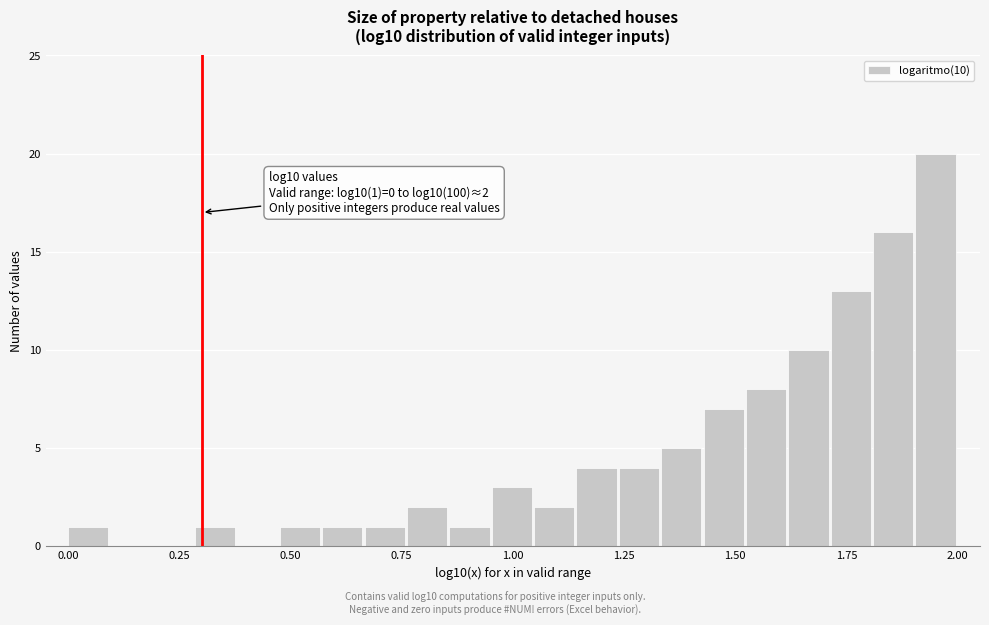

Around what value on the x-axis is the tallest bar? Give the approximate position of its centre, as read against the axis.

1.95